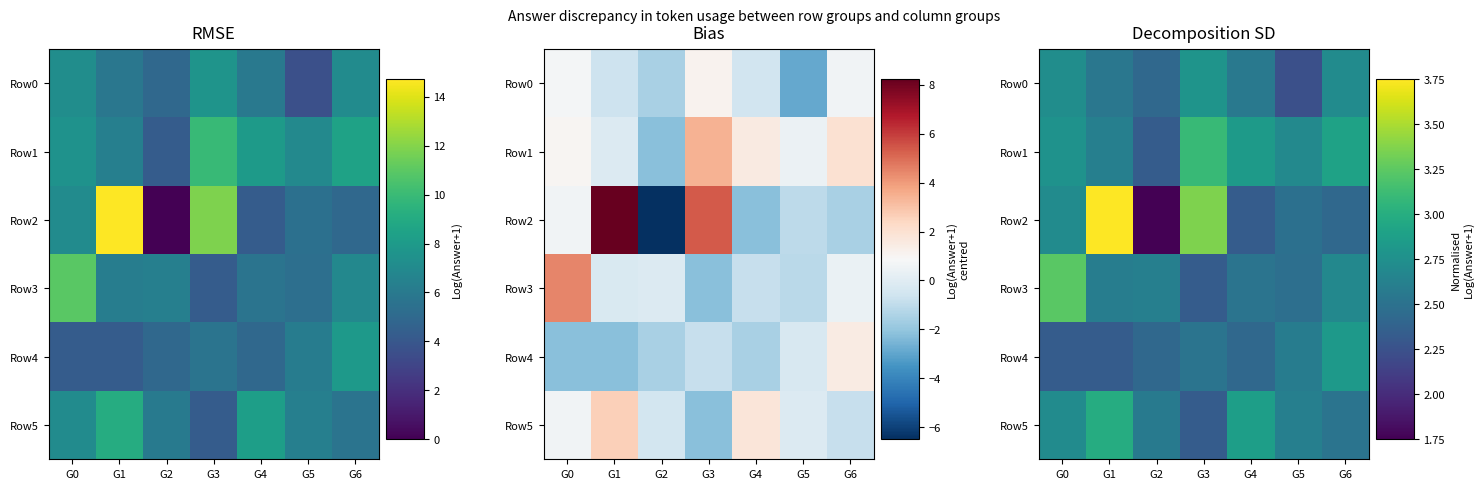

True or false: Row3 has a value of 1.5 at G2.

False